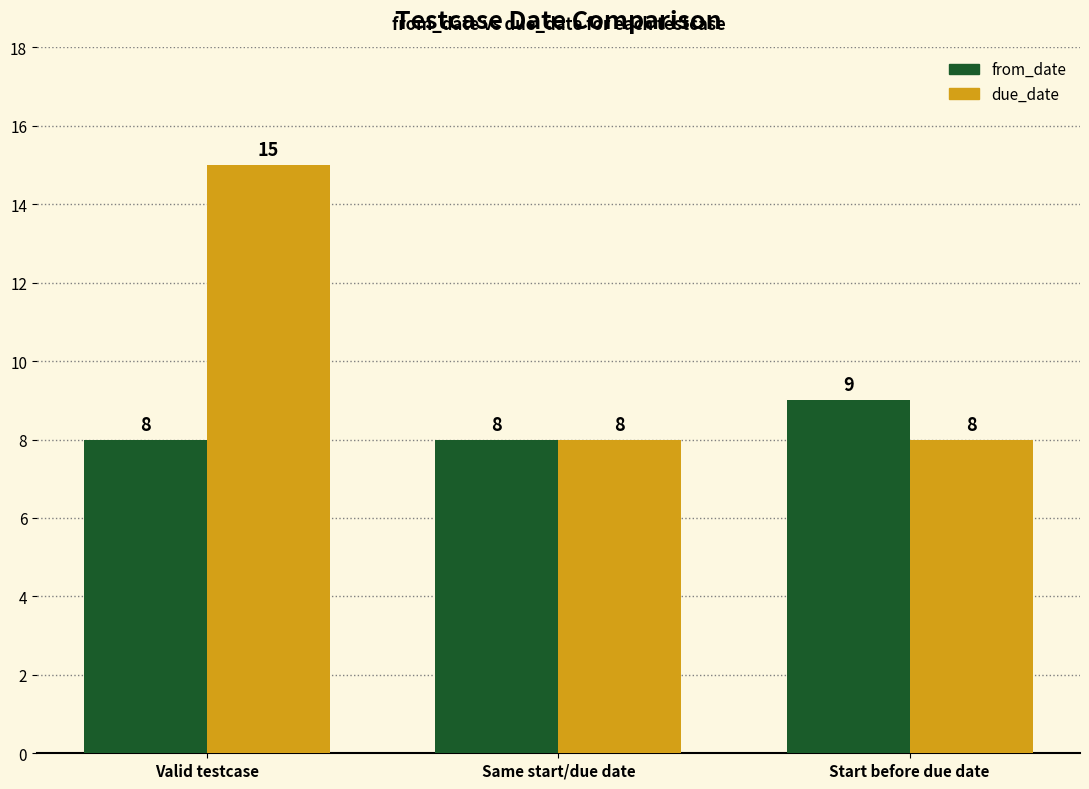

The value of from_date at Same start/due date is 12. True or false?

False